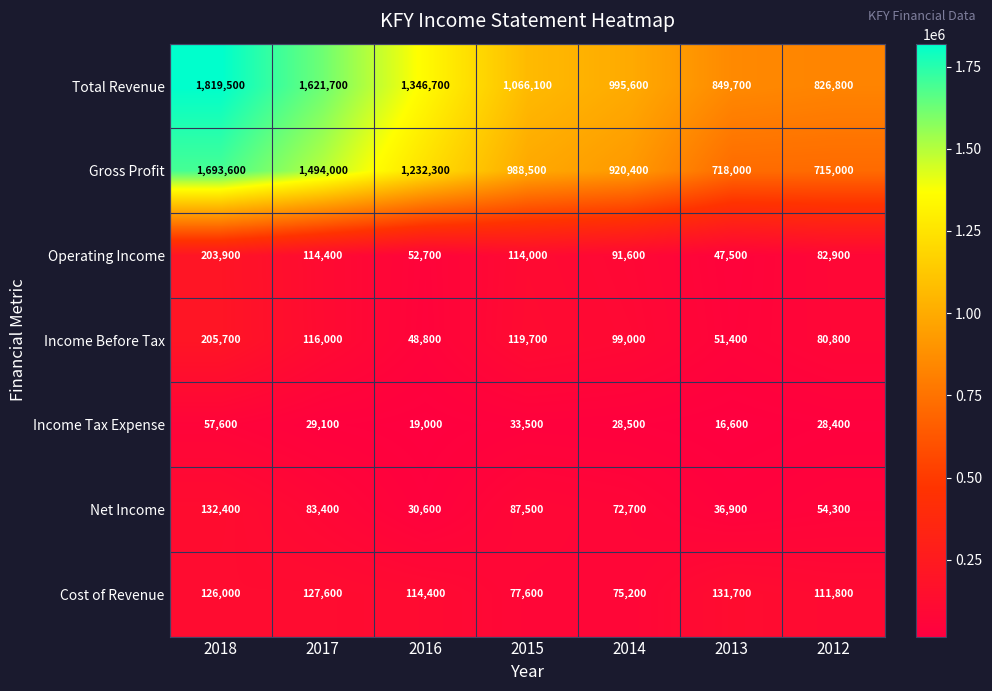

What is the average value of the Operating Income series?

101000